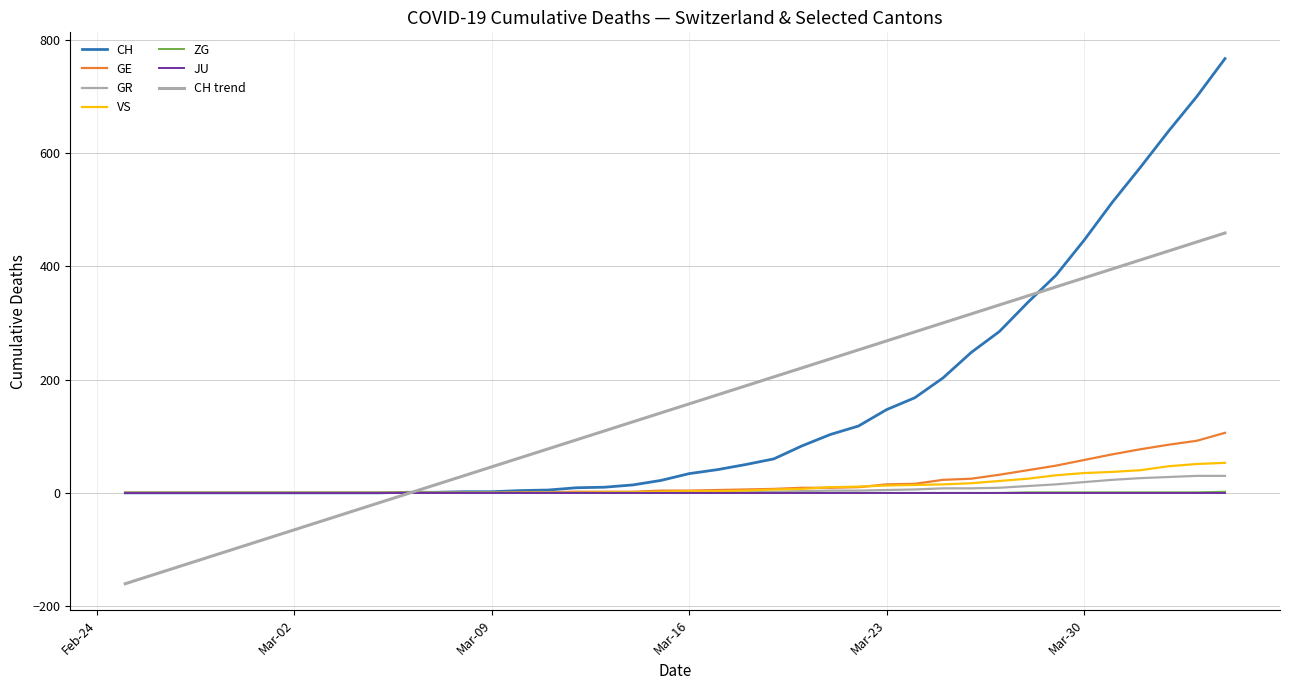

How many lines are shown in the chart?

7